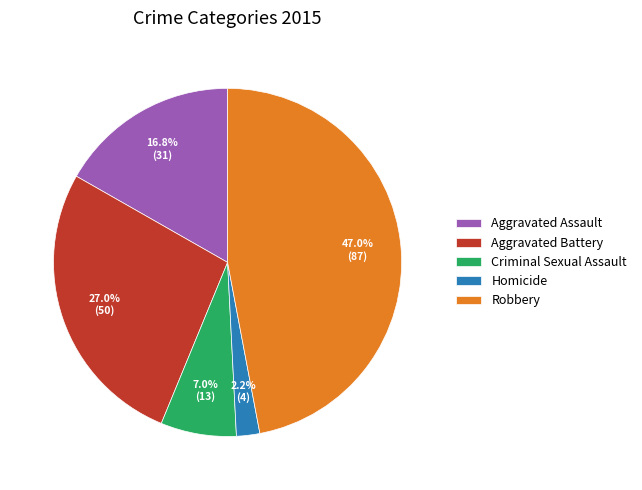

What is the ratio of the value at Aggravated Battery to the value at Robbery?

0.6